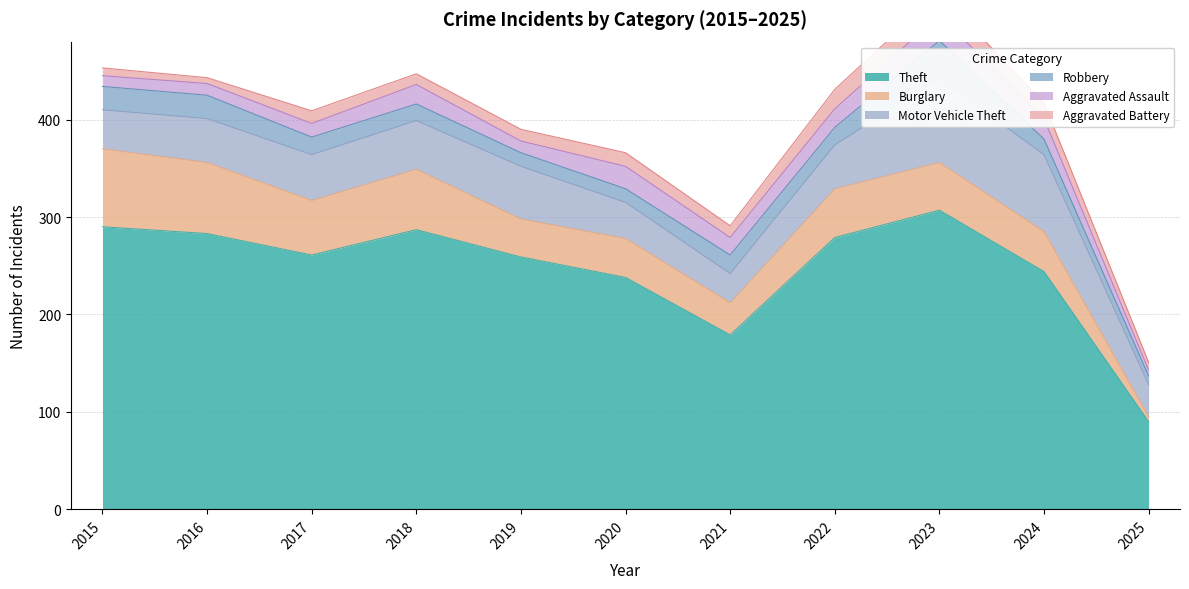

Reading left to right, extract all data points from this chart.

Theft: 290	283	261	287	259	238	179	279	307	244	90
Burglary: 80	73	56	62	39	40	33	50	49	41	5
Motor Vehicle Theft: 40	45	47	50	54	37	30	45	86	79	33
Robbery: 24	24	18	17	14	14	19	18	39	16	9
Aggravated Assault: 11	12	14	20	12	23	18	19	26	21	6
Aggravated Battery: 8	6	13	11	12	14	12	20	23	16	8